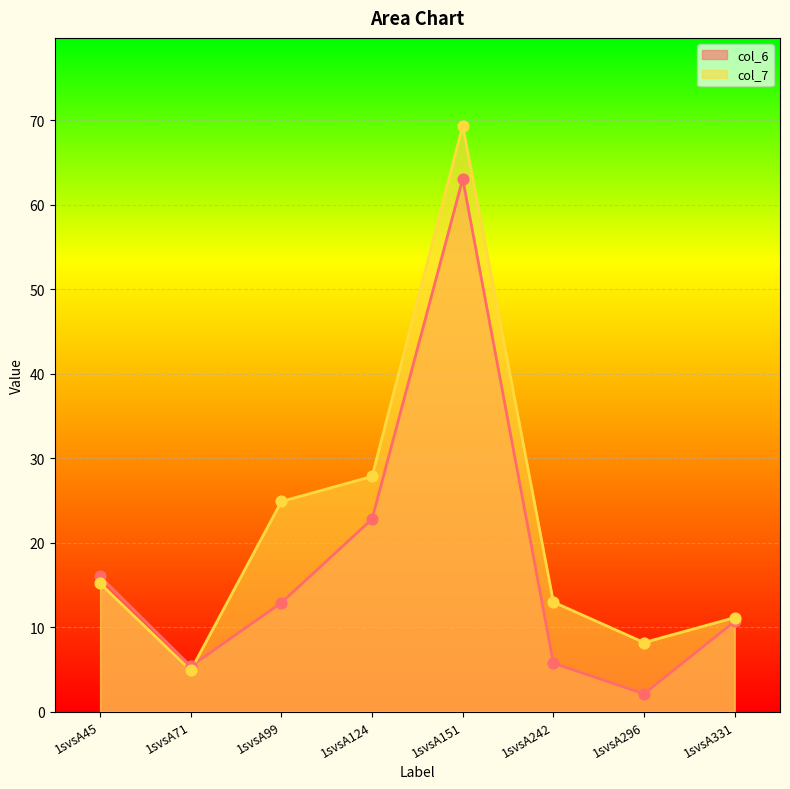

Which series contains the lowest Y value?

col_6